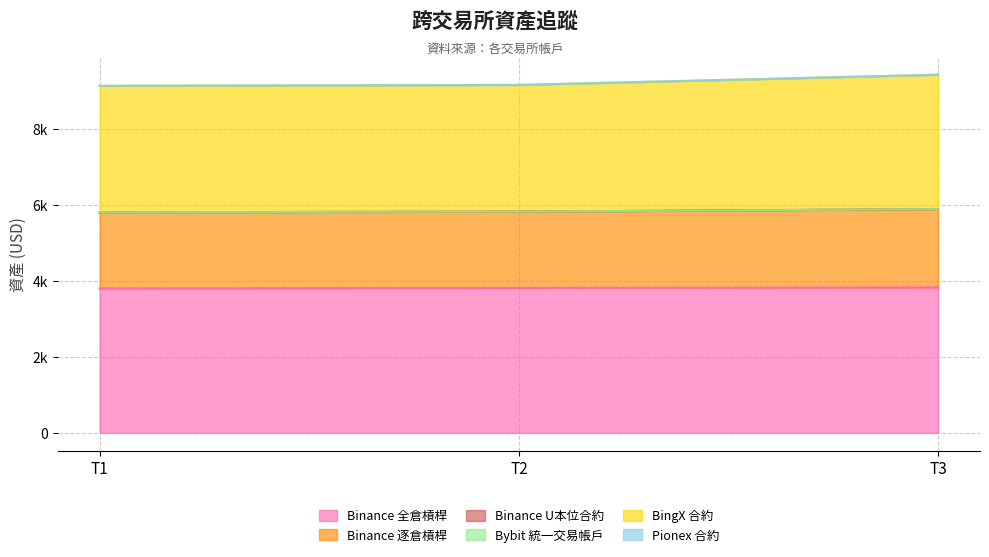

Does the chart display data point markers on the line(s)?

No